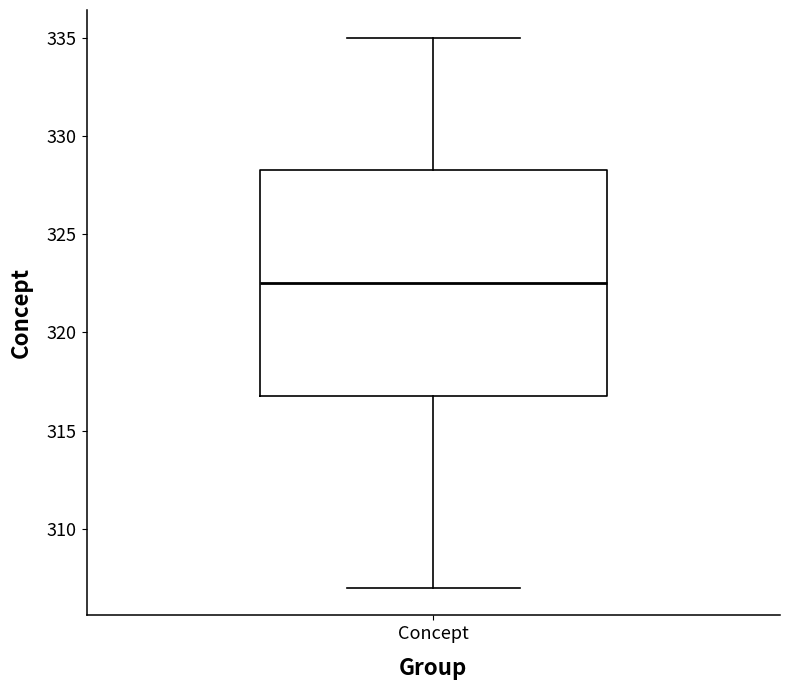

Transcribe this box plot: give where the median line is, the range the box spans, and where the two whiskers end, as read against the y-axis. The values are not printed on the chart, so give them approximately, as read against the axis.

median 322.5, box 317.0 to 328.5, whiskers 307.0 to 335.0